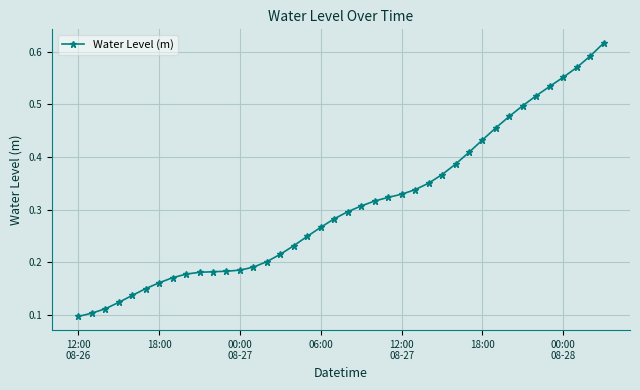

What is the sum of all values?

12.3